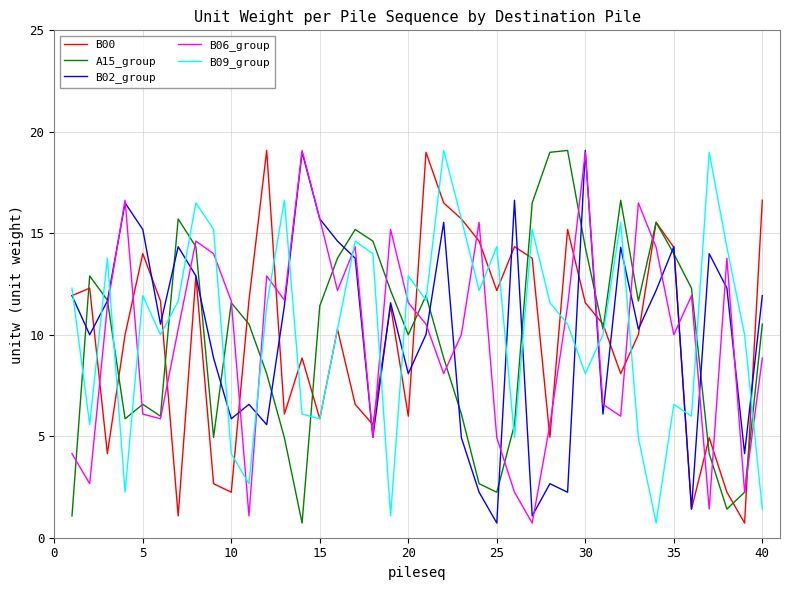

Which series ends up on top after the final intersection of B02_group and B09_group?

B02_group